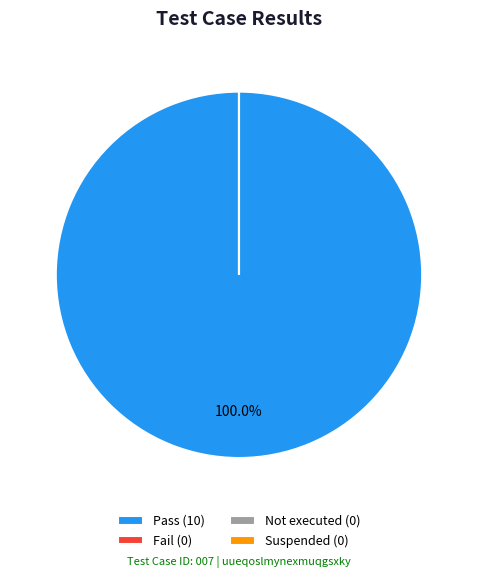

Does Fail account for over 50% of the chart?

No